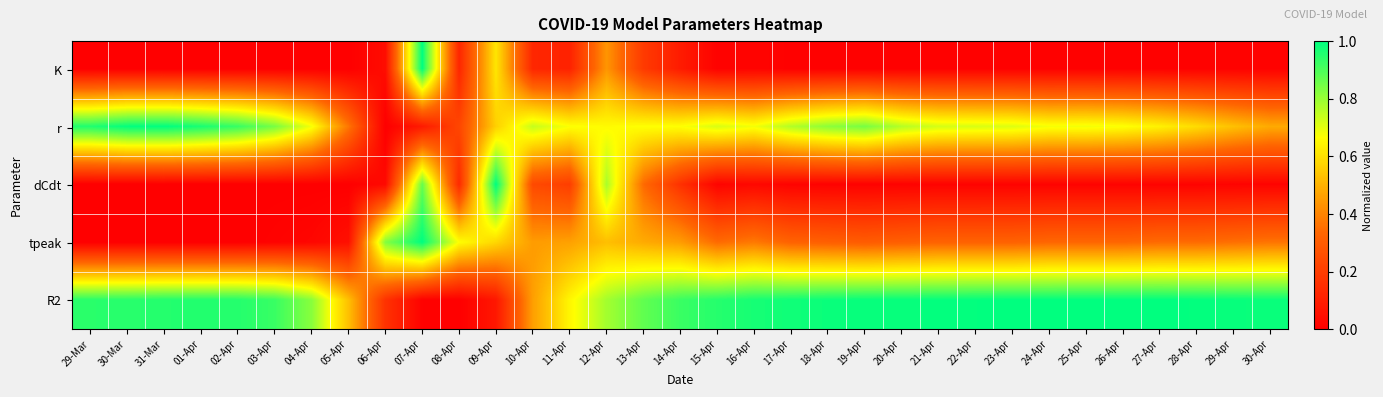

Reading left to right, transcribe all the data shown in this chart.

K: 29-Mar=0.0	30-Mar=0.0	31-Mar=0.0	01-Apr=0.0	02-Apr=0.0	03-Apr=0.0	04-Apr=0.0	05-Apr=0.0	06-Apr=0.0	07-Apr=1.0	08-Apr=0.1	09-Apr=0.6	10-Apr=0.1	11-Apr=0.1	12-Apr=0.4	13-Apr=0.2	14-Apr=0.1	15-Apr=0.0	16-Apr=0.0	17-Apr=0.0	18-Apr=0.0	19-Apr=0.0	20-Apr=0.0	21-Apr=0.0	22-Apr=0.0	23-Apr=0.0	24-Apr=0.0	25-Apr=0.0	26-Apr=0.0	27-Apr=0.0	28-Apr=0.0	29-Apr=0.0	30-Apr=0.0
r: 29-Mar=1.0	30-Mar=1.0	31-Mar=1.0	01-Apr=1.0	02-Apr=0.9	03-Apr=0.8	04-Apr=0.7	05-Apr=0.4	06-Apr=0.0	07-Apr=0.1	08-Apr=0.2	09-Apr=0.6	10-Apr=0.7	11-Apr=0.7	12-Apr=0.7	13-Apr=0.7	14-Apr=0.7	15-Apr=0.7	16-Apr=0.7	17-Apr=0.8	18-Apr=0.8	19-Apr=0.8	20-Apr=0.8	21-Apr=0.7	22-Apr=0.7	23-Apr=0.7	24-Apr=0.7	25-Apr=0.7	26-Apr=0.7	27-Apr=0.6	28-Apr=0.6	29-Apr=0.5	30-Apr=0.5
dCdt: 29-Mar=0.0	30-Mar=0.0	31-Mar=0.0	01-Apr=0.0	02-Apr=0.0	03-Apr=0.0	04-Apr=0.0	05-Apr=0.0	06-Apr=0.0	07-Apr=0.9	08-Apr=0.1	09-Apr=1.0	10-Apr=0.2	11-Apr=0.2	12-Apr=0.8	13-Apr=0.3	14-Apr=0.2	15-Apr=0.0	16-Apr=0.0	17-Apr=0.0	18-Apr=0.0	19-Apr=0.0	20-Apr=0.0	21-Apr=0.0	22-Apr=0.0	23-Apr=0.0	24-Apr=0.0	25-Apr=0.0	26-Apr=0.0	27-Apr=0.0	28-Apr=0.0	29-Apr=0.0	30-Apr=0.0
tpeak: 29-Mar=0.0	30-Mar=0.0	31-Mar=0.0	01-Apr=0.0	02-Apr=0.0	03-Apr=0.0	04-Apr=0.0	05-Apr=0.1	06-Apr=0.8	07-Apr=1.0	08-Apr=0.7	09-Apr=0.6	10-Apr=0.5	11-Apr=0.5	12-Apr=0.5	13-Apr=0.5	14-Apr=0.5	15-Apr=0.3	16-Apr=0.4	17-Apr=0.3	18-Apr=0.3	19-Apr=0.3	20-Apr=0.3	21-Apr=0.3	22-Apr=0.3	23-Apr=0.3	24-Apr=0.3	25-Apr=0.3	26-Apr=0.3	27-Apr=0.3	28-Apr=0.3	29-Apr=0.4	30-Apr=0.4
R2: 29-Mar=0.9	30-Mar=0.9	31-Mar=1.0	01-Apr=1.0	02-Apr=1.0	03-Apr=0.9	04-Apr=0.8	05-Apr=0.5	06-Apr=0.2	07-Apr=0.0	08-Apr=0.0	09-Apr=0.1	10-Apr=0.5	11-Apr=0.6	12-Apr=0.8	13-Apr=0.9	14-Apr=0.9	15-Apr=1.0	16-Apr=1.0	17-Apr=1.0	18-Apr=1.0	19-Apr=1.0	20-Apr=1.0	21-Apr=1.0	22-Apr=1.0	23-Apr=1.0	24-Apr=1.0	25-Apr=1.0	26-Apr=1.0	27-Apr=1.0	28-Apr=1.0	29-Apr=1.0	30-Apr=1.0